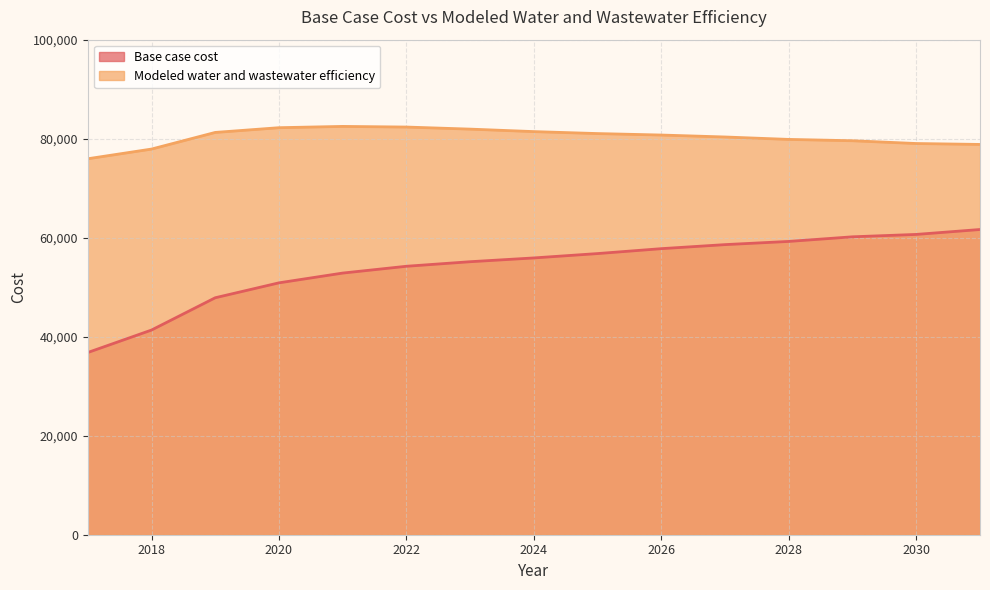

What is the maximum value for Modeled water and wastewater efficiency?

82478.8